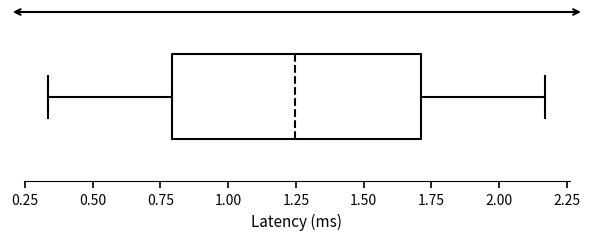

Where does the median line of the box sit on the x-axis? The values are not printed on the chart, so give them approximately, as read against the axis.

1.25